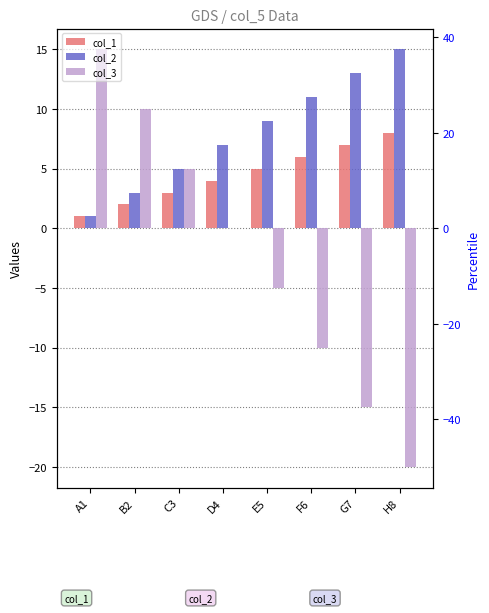

Is the value of col_3 at H8 greater than the value of col_2 at C3?

No